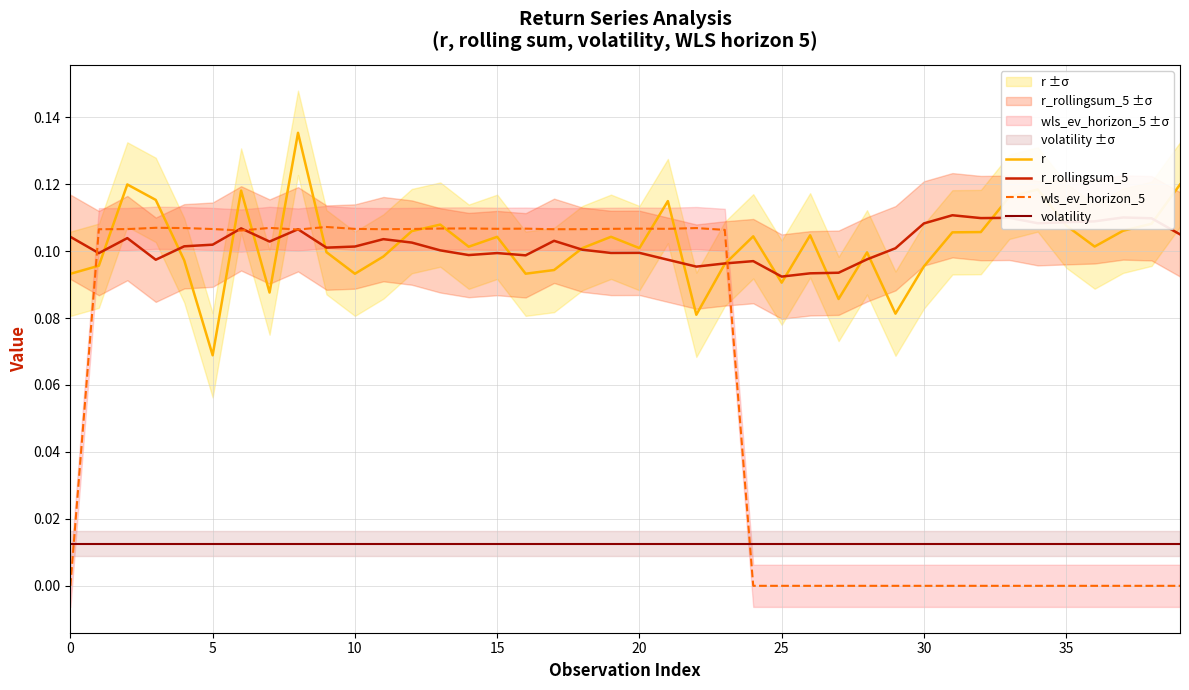

What is the average value of the r_rollingsum_5 series?

0.1